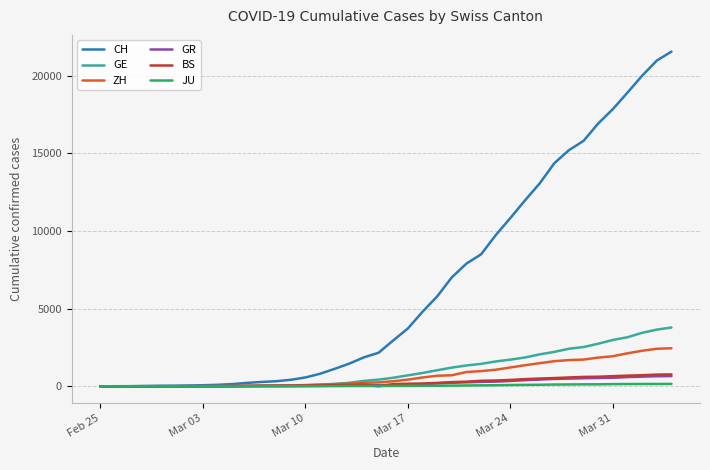

What is the average value of the CH series?

6440